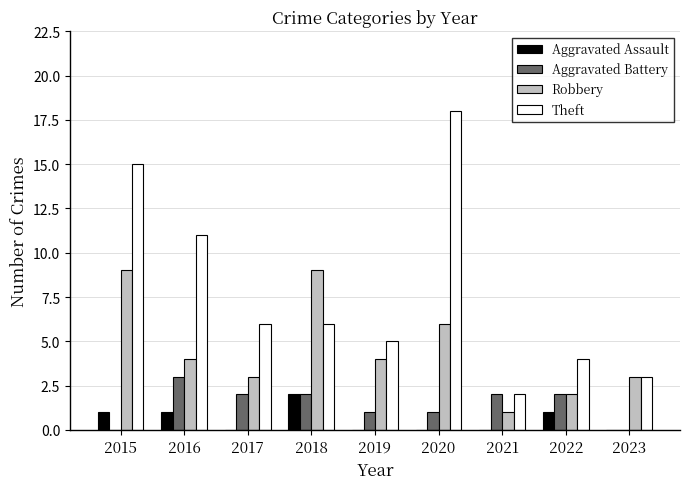

How many categories are shown in the chart?

9